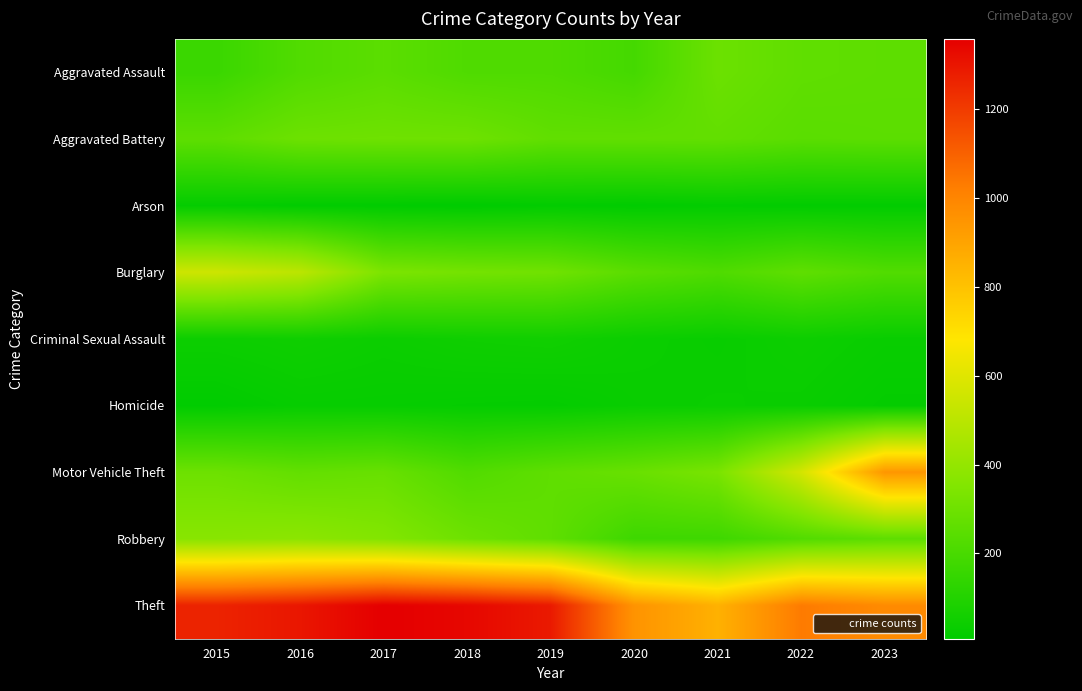

Rank the series at 2015 from lowest to highest value.

Homicide, Arson, Criminal Sexual Assault, Aggravated Assault, Aggravated Battery, Motor Vehicle Theft, Robbery, Burglary, Theft